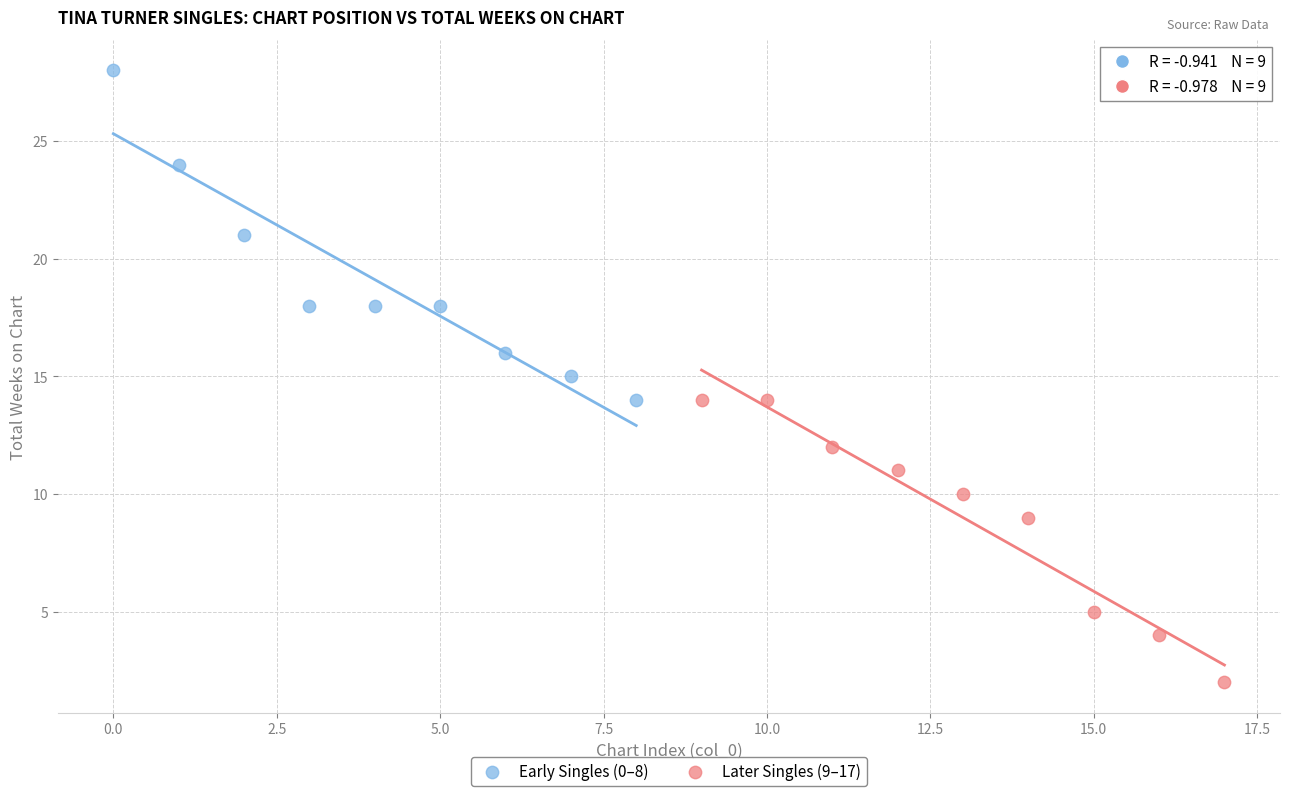

Which series reaches the minimum Y coordinate?

Later Singles (9–17)